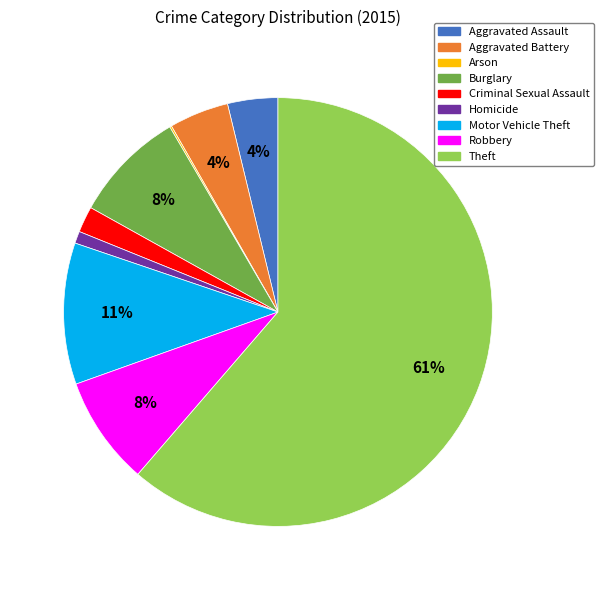

Which category has the biggest portion of the pie?

Theft